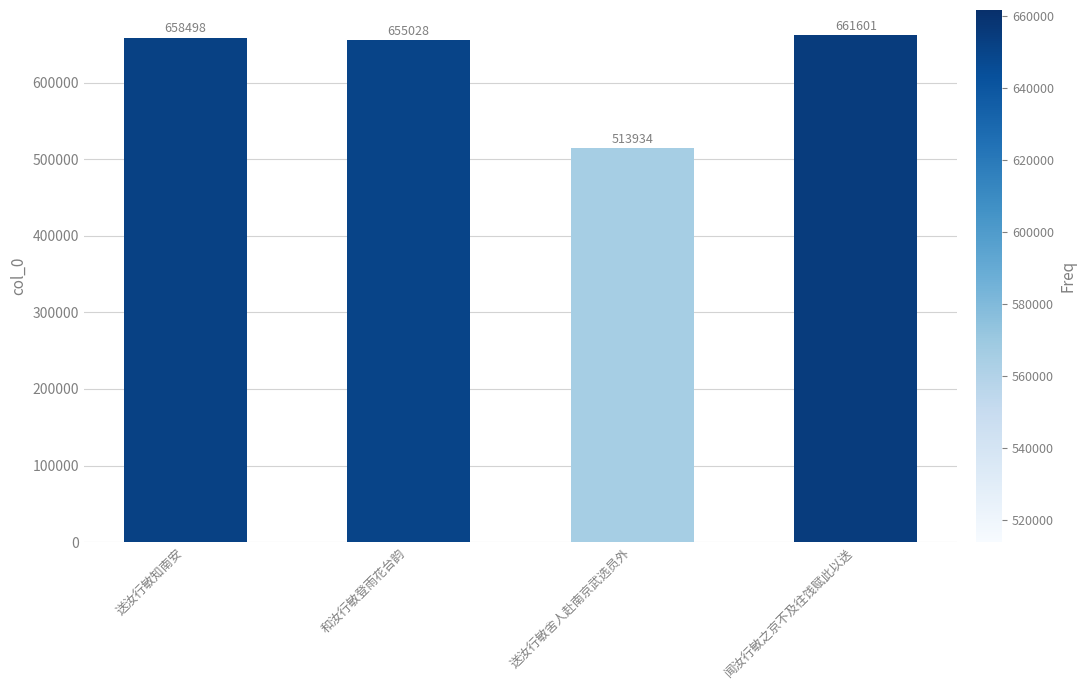

What is the difference between the maximum and minimum values?

147667